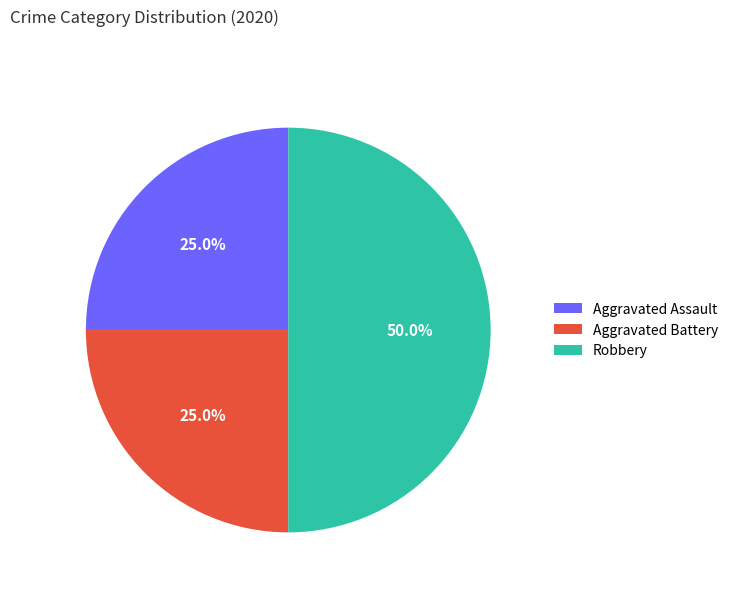

True or false: Robbery accounts for 50% of the total.

True